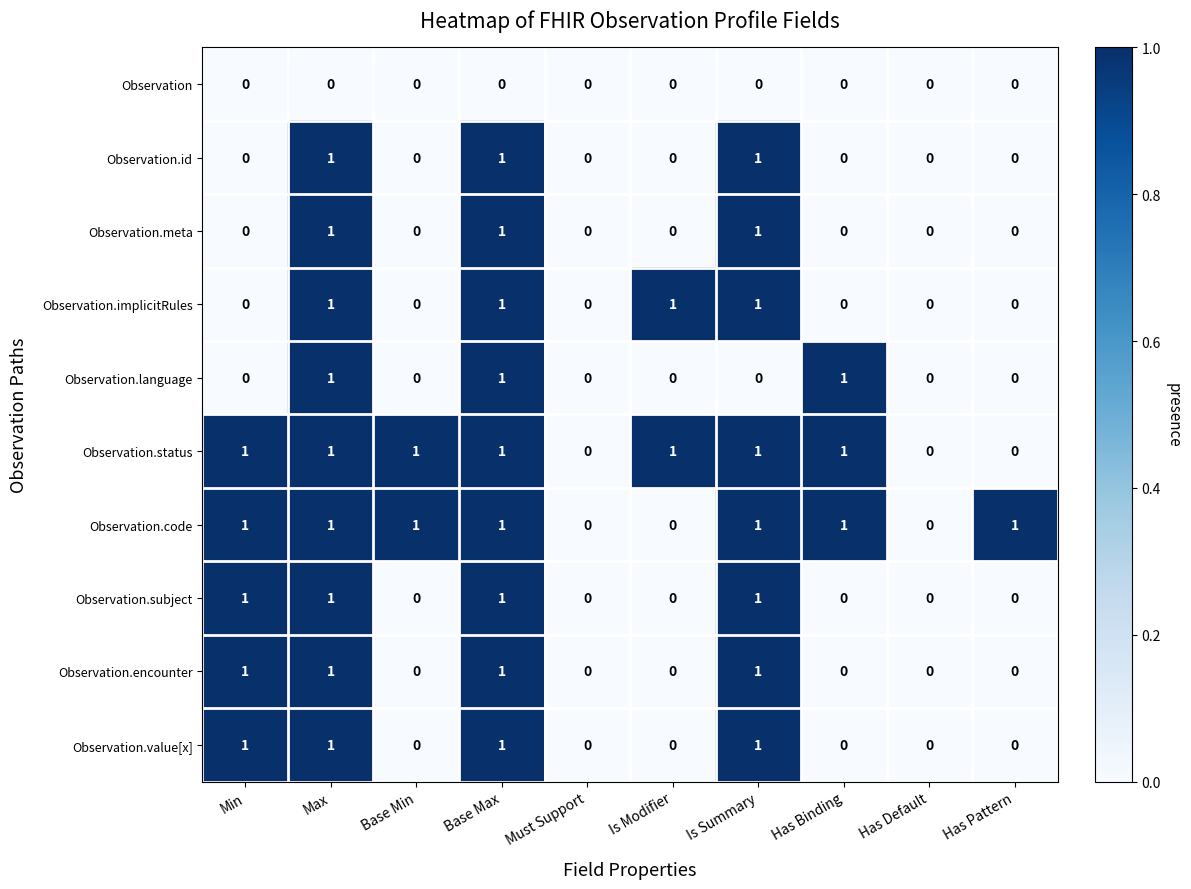

Count the number of data series in this chart.

10